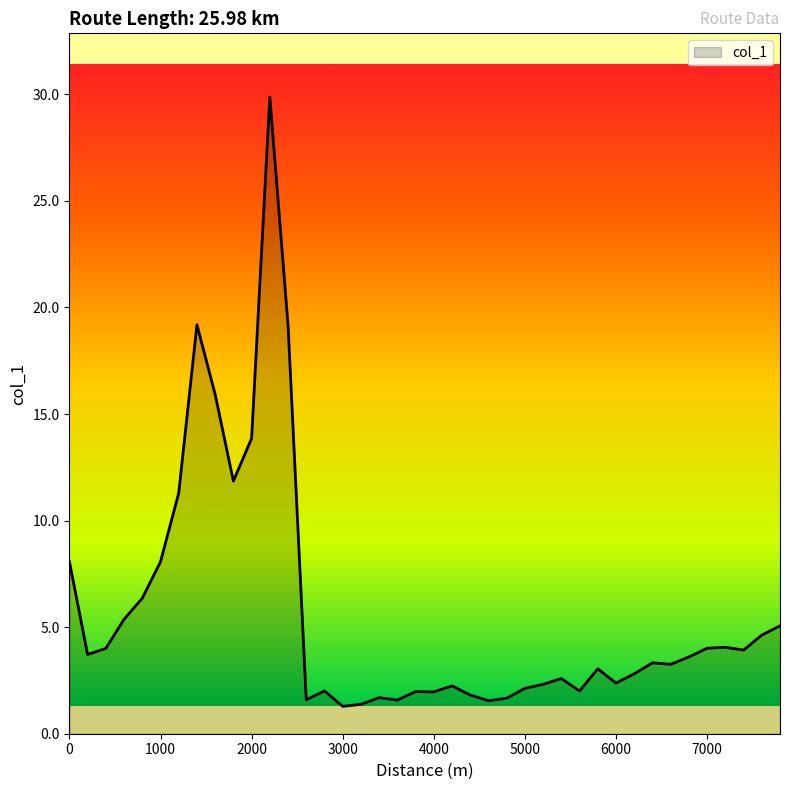

How many lines are shown in the chart?

1